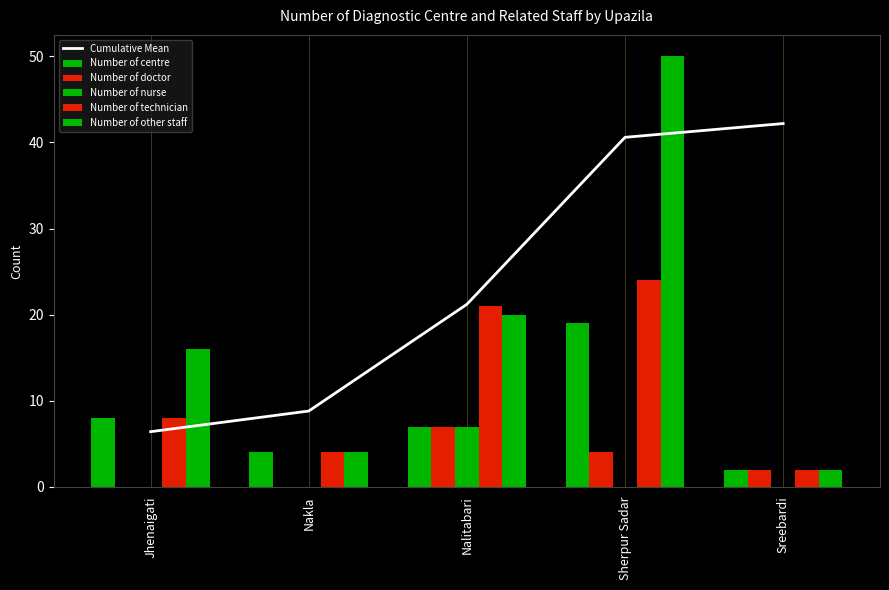

What is the label of the 5th bar from the right?

Jhenaigati